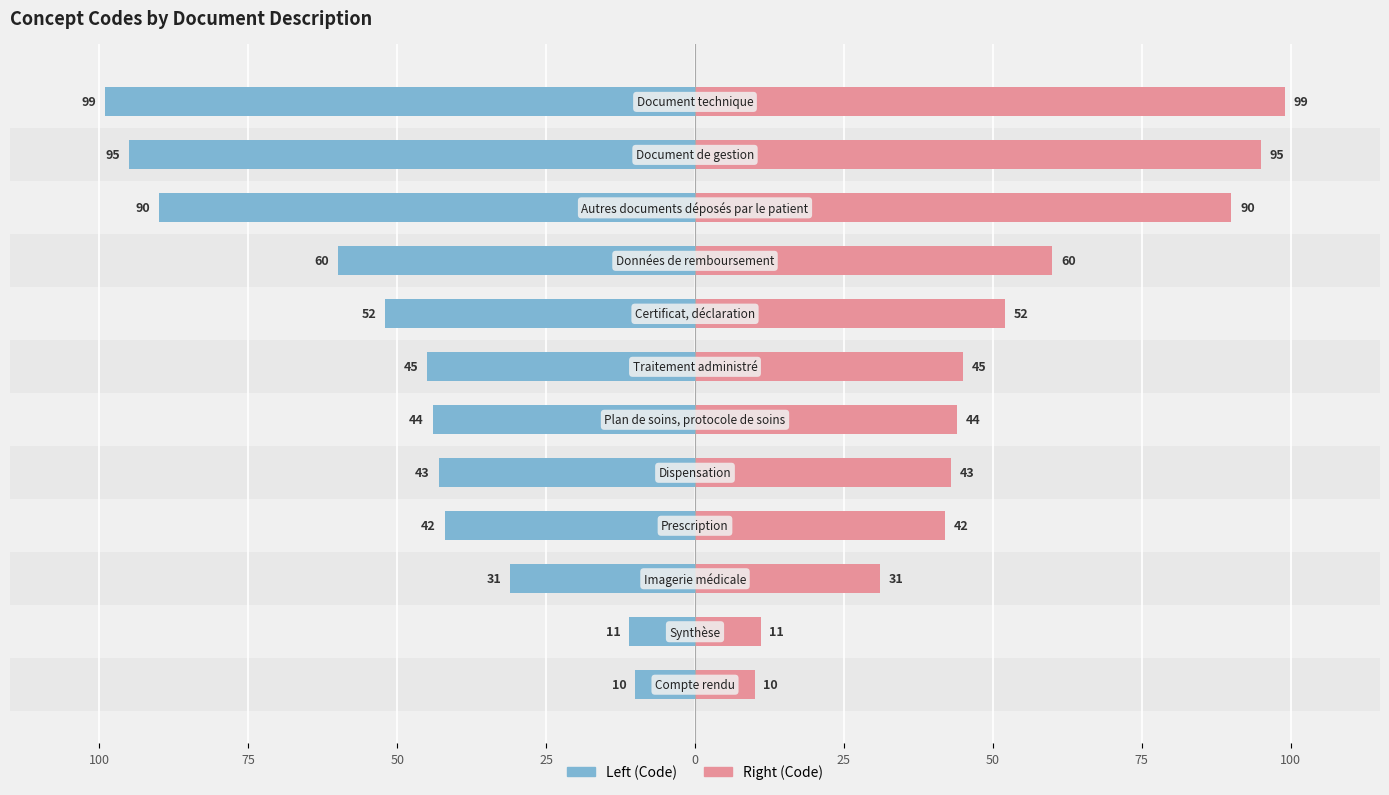

What is the sum of all Code (Left) values?

-622